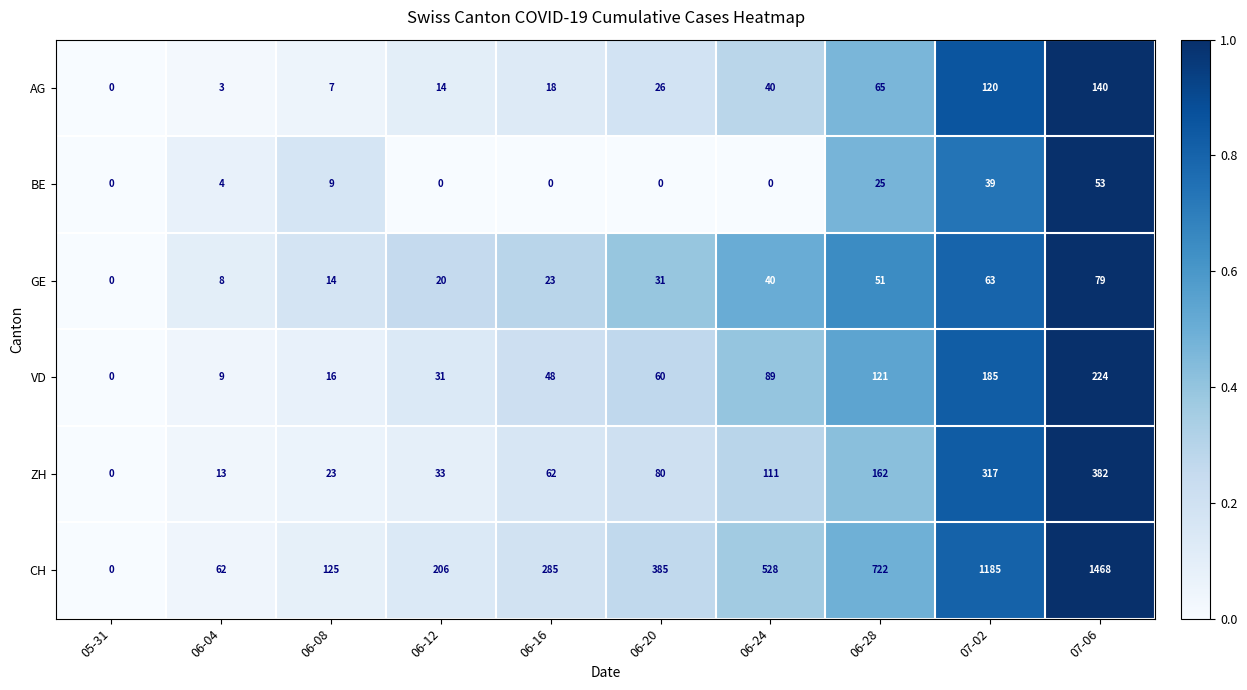

List the series in order of their peak value, highest first.

CH, ZH, VD, AG, GE, BE